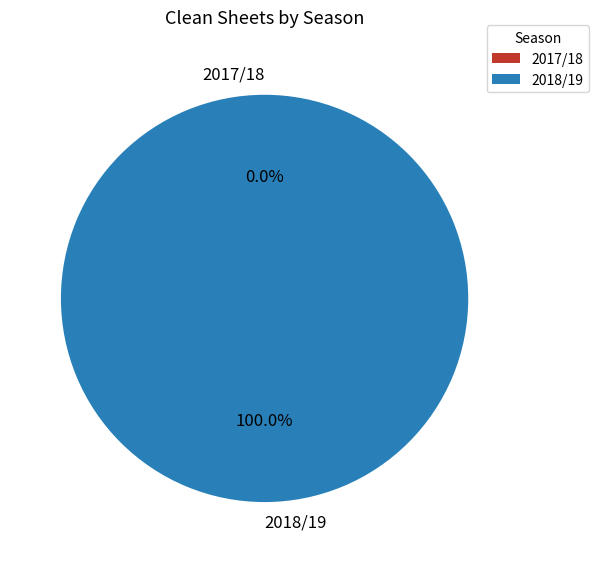

Combined, do 2018/19 and 2017/18 account for over 50%?

Yes